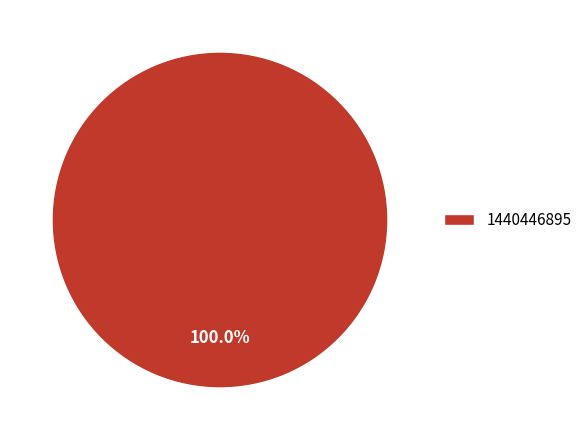

Rank the categories by value from lowest to highest.

1440446895